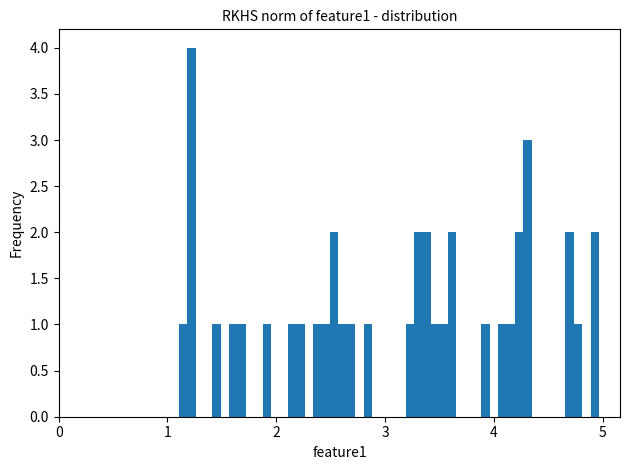

Around what value on the x-axis is the tallest bar? Give the approximate position of its centre, as read against the axis.

1.2